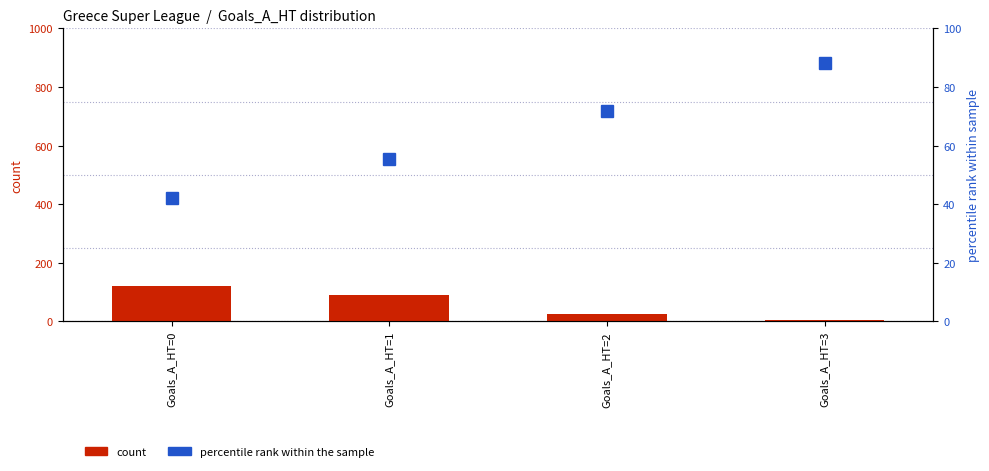

Which series has the largest range (max minus min)?

count